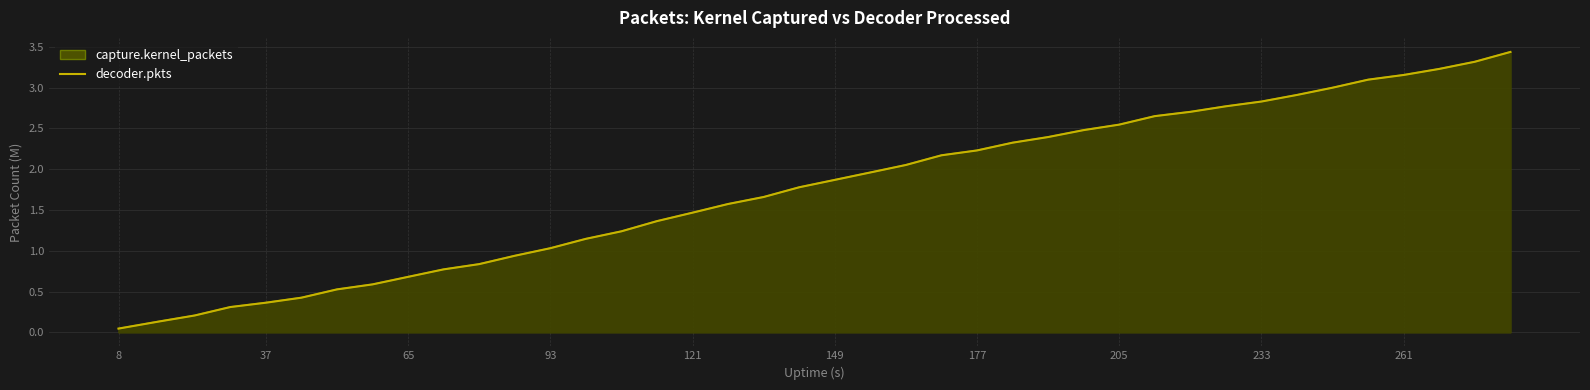

What is the total value across all series at 23?

0.4